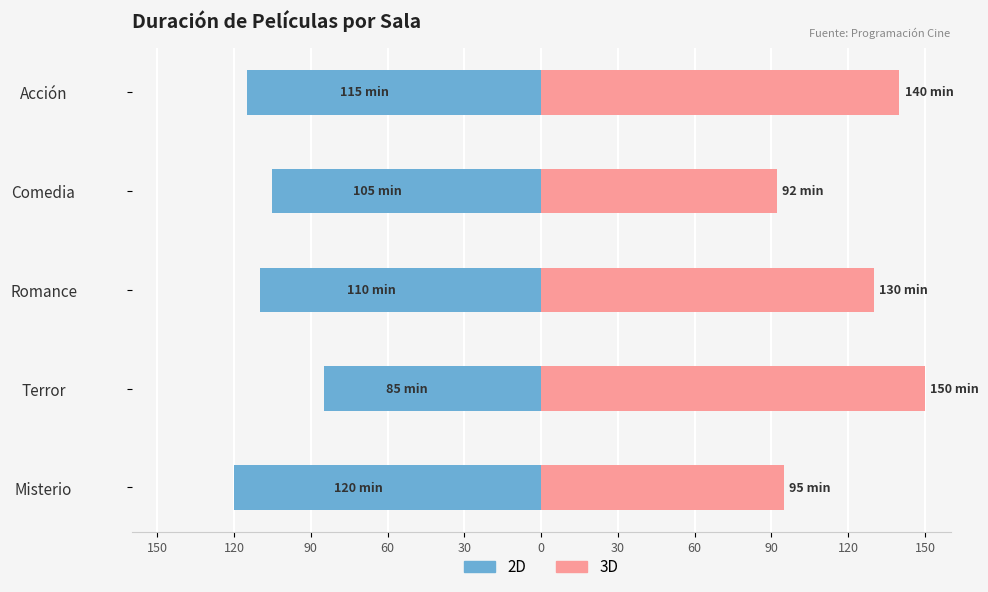

How many data points in 2D are above -110?

2